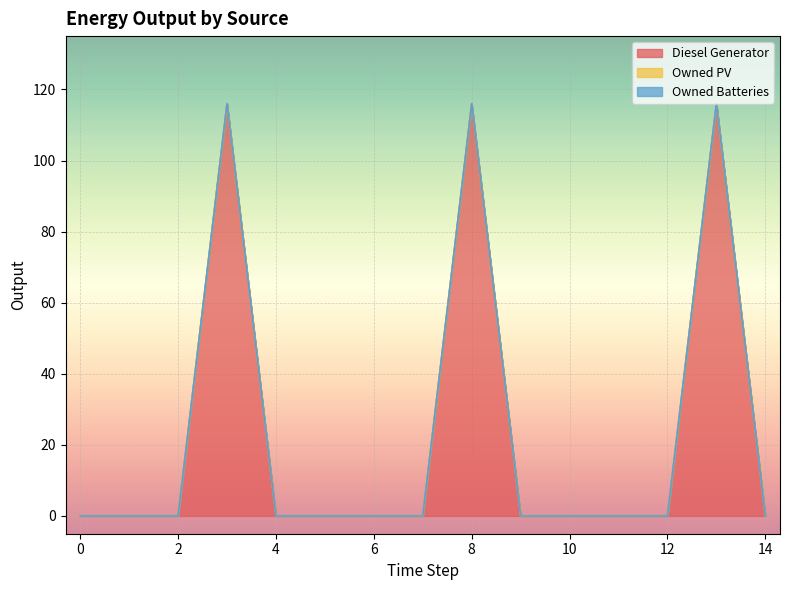

What is the sum of all Diesel Generator values?

348